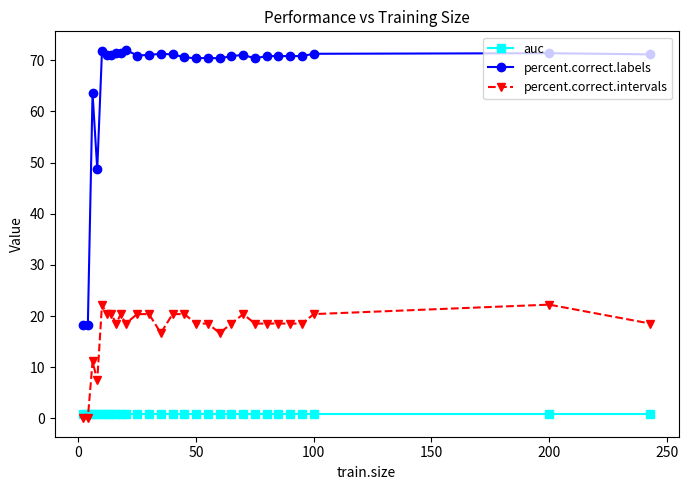

At how many categories does at least one series exceed 29?

26